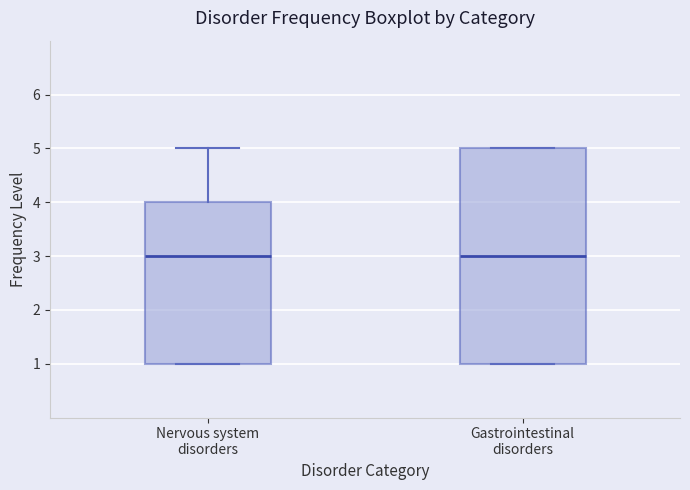

Which box is the tallest, from its lower edge to its upper edge?

Gastrointestinal disorders